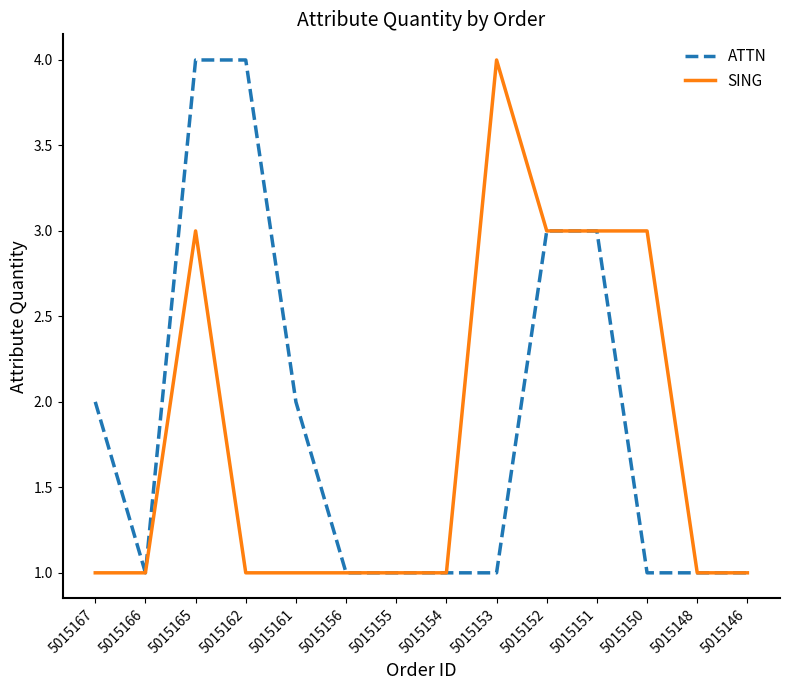

What is the difference between the maximum and minimum values in the ATTN series?

3